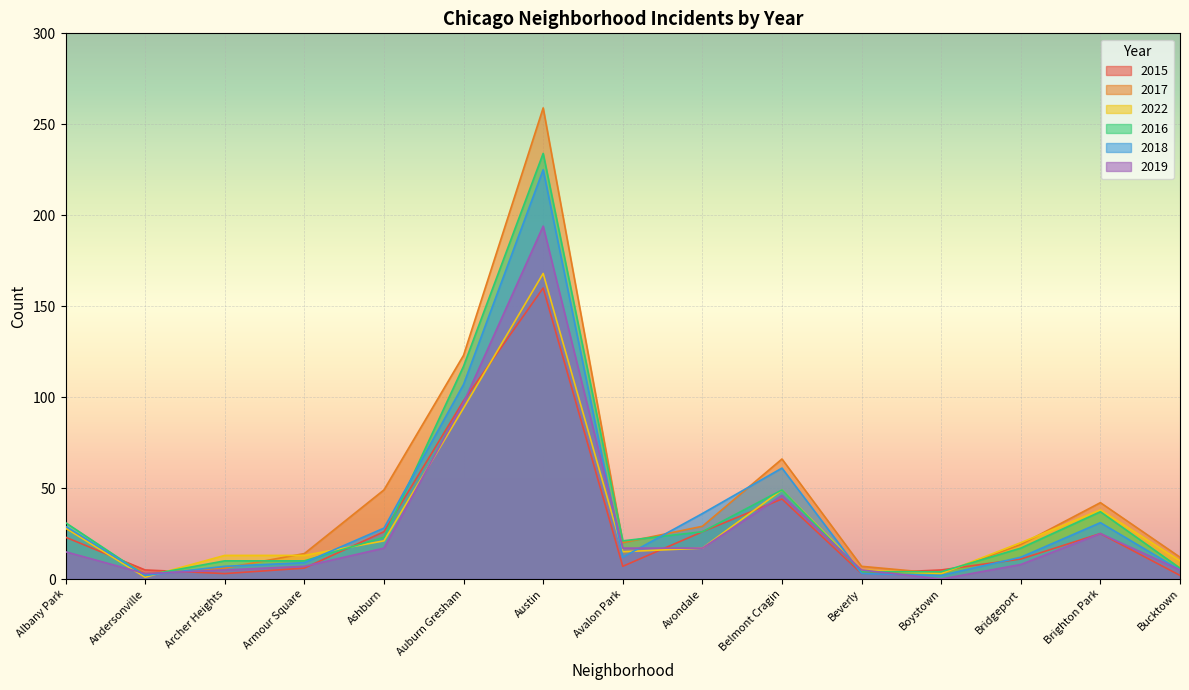

What is the highest value of the 2015 series?

160